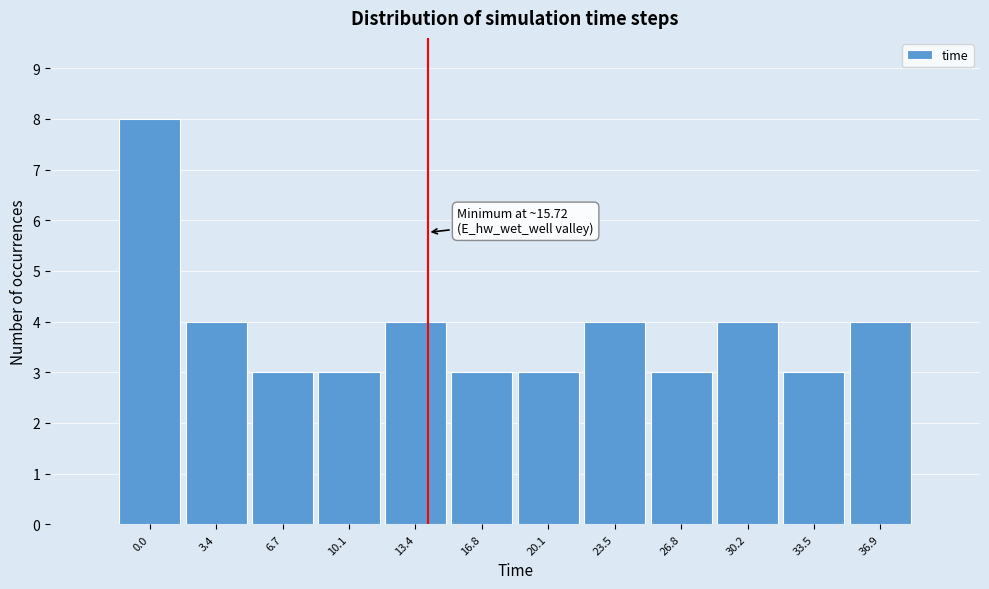

Reading right to left, transcribe all the data shown in this chart.

4	3	4	3	4	3	3	4	3	3	4	8